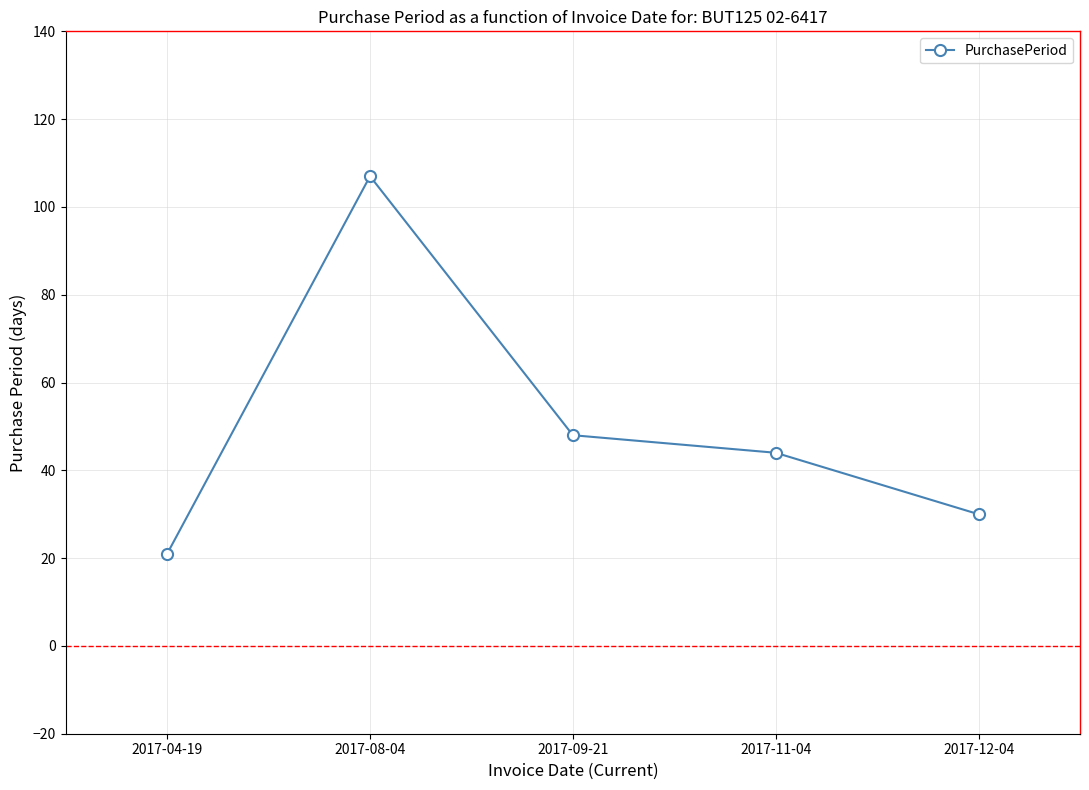

What value does the data have at 2017-04-19?

21